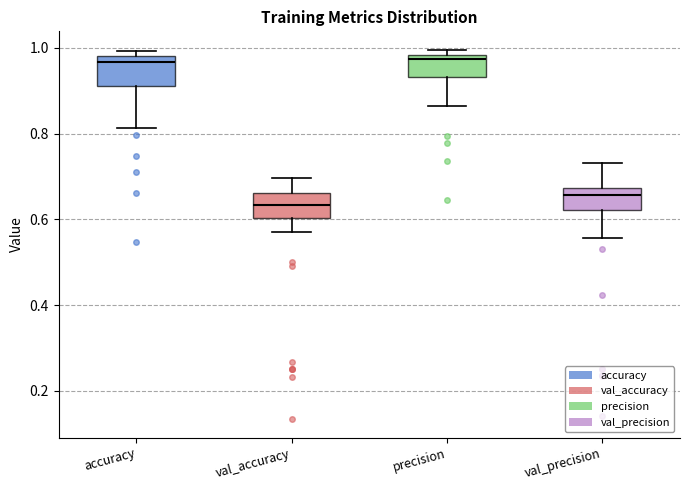

Where does the lower whisker of the box for val_precision end on the y-axis? The values are not printed on the chart, so give them approximately, as read against the axis.

0.56